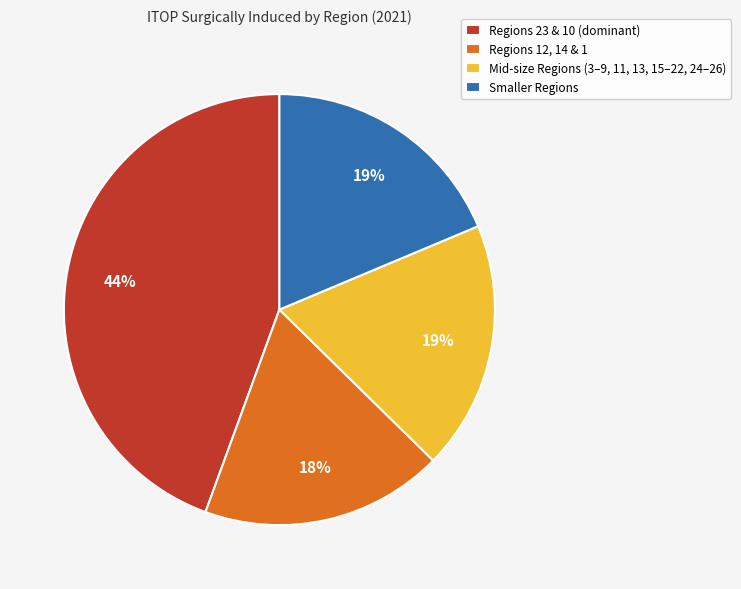

What percentage is the Regions 12, 14 & 1 slice, to the nearest percent?

18%